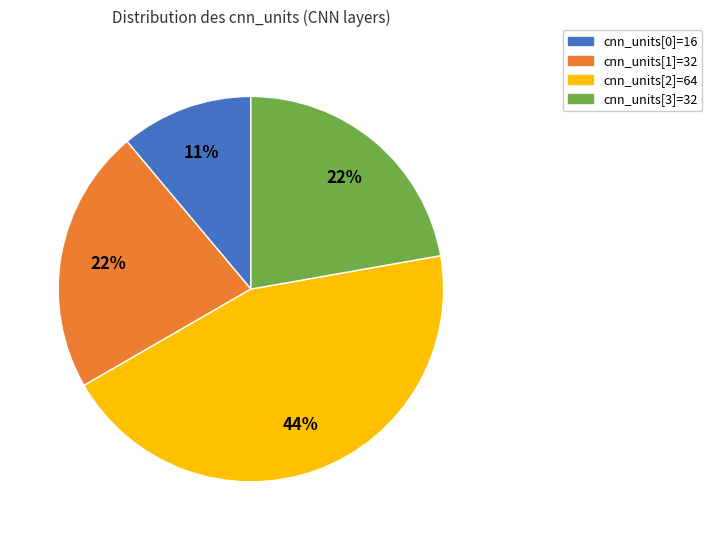

Do cnn_units[0]=16 and cnn_units[3]=32 together represent more than half of the pie?

No